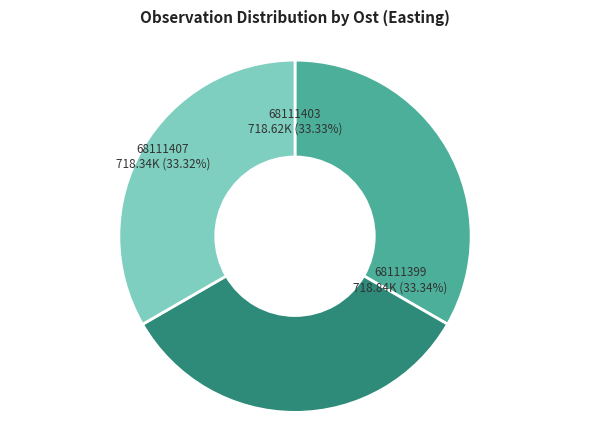

What is the ratio of the value at 68111399 to the value at 68111403?

1.0